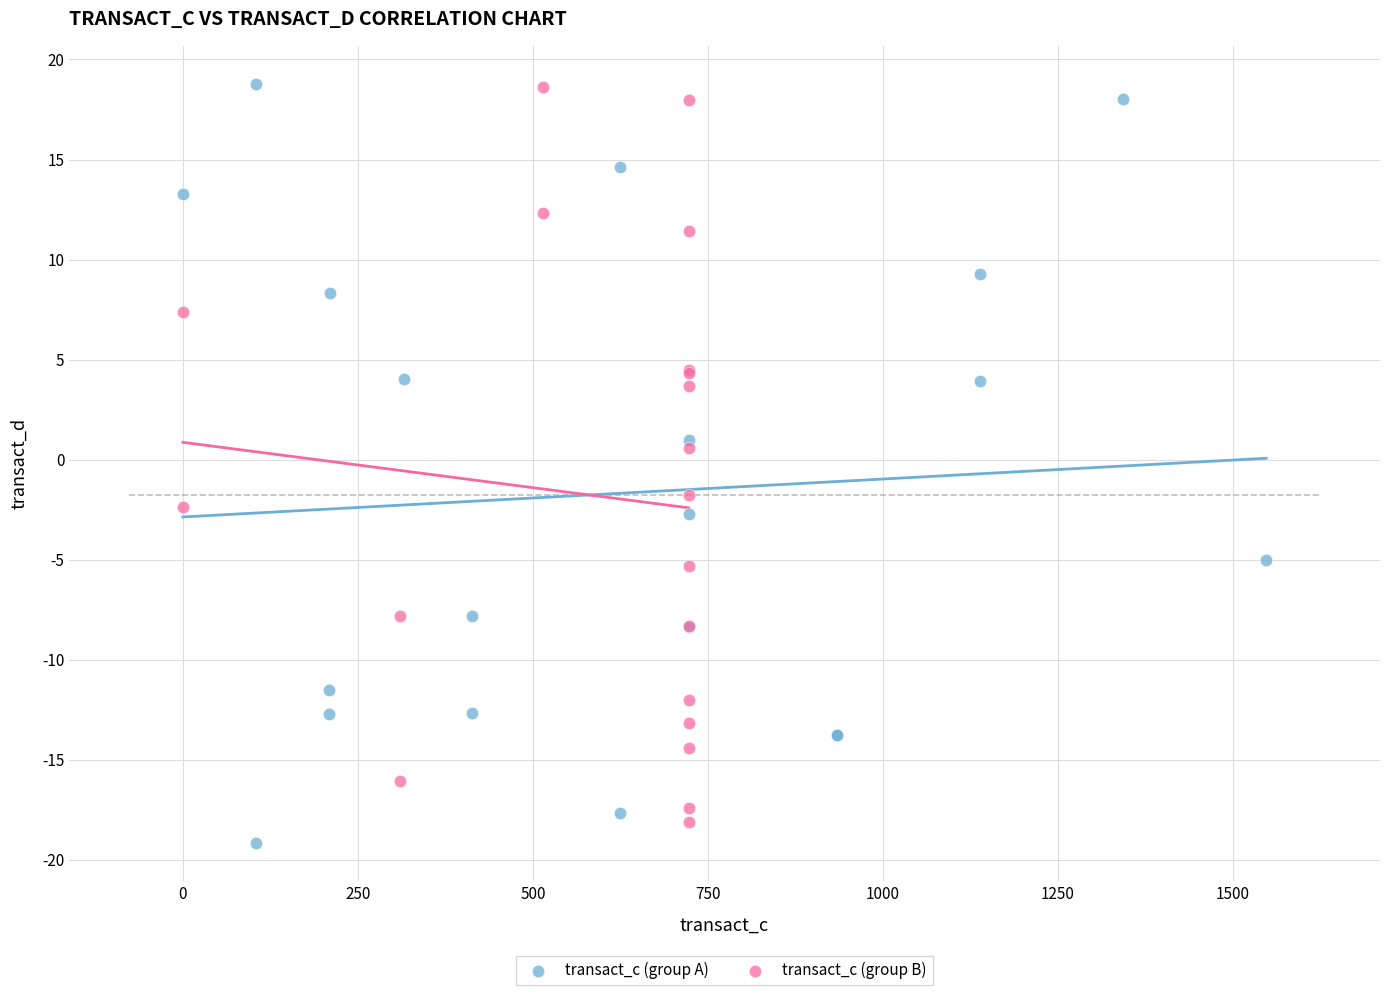

Which series contains the lowest Y value?

transact_c (group A)